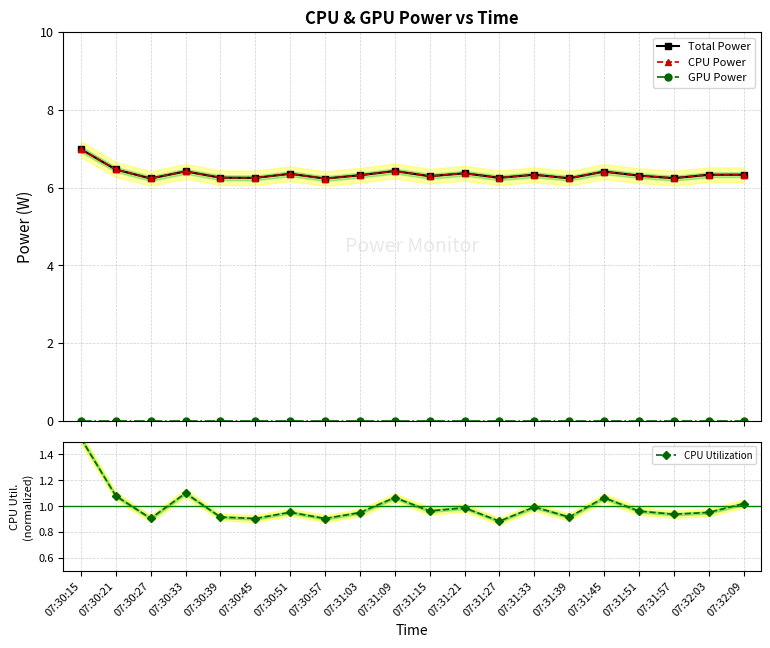

True or false: CPU Power and Total Power intersect in this chart.

False